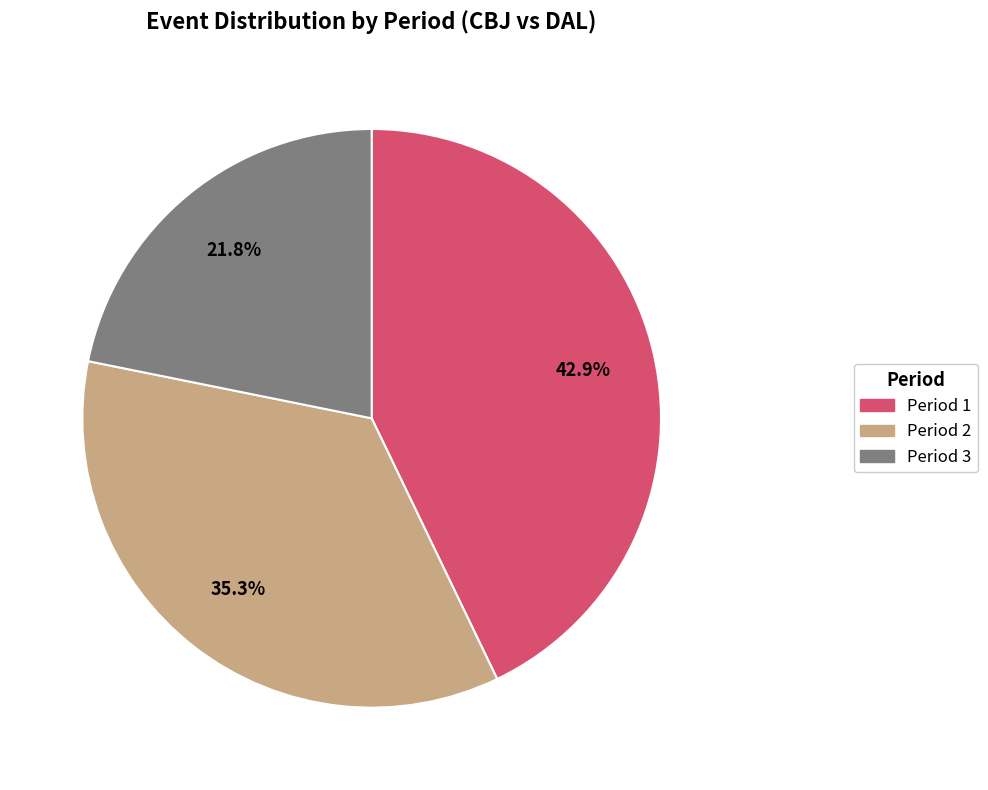

Is it true that Period 1 is 28% of the pie?

False